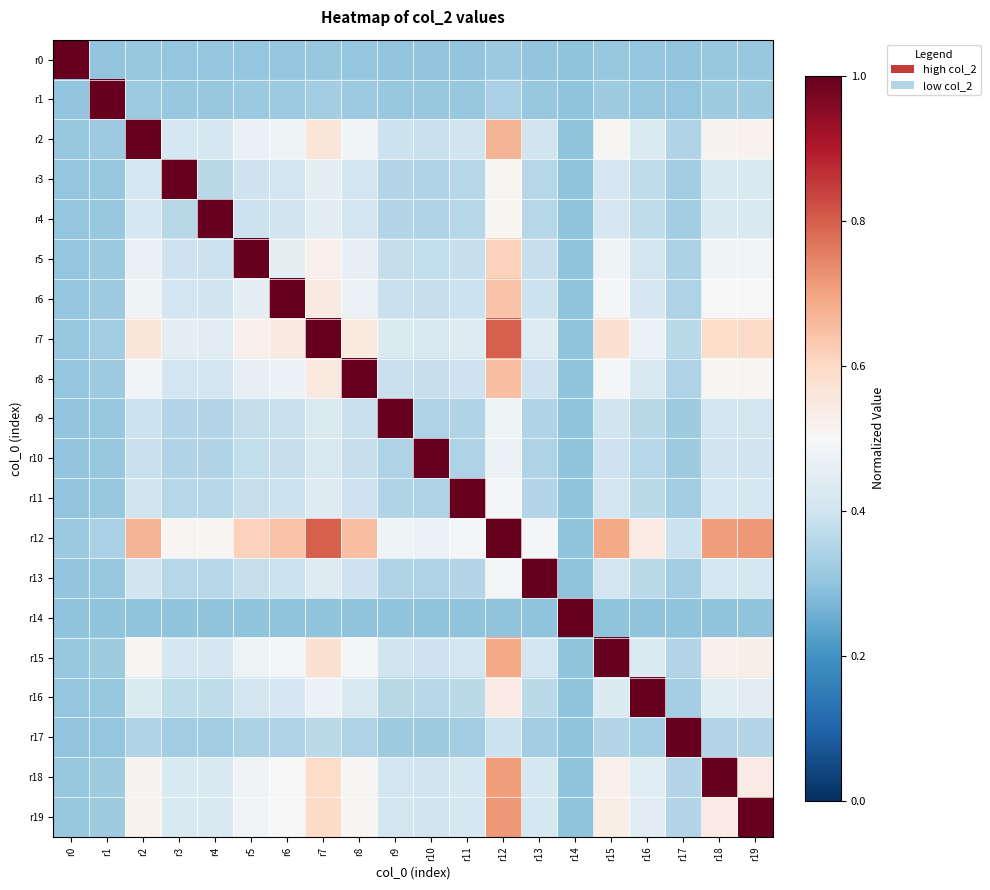

Which series has the largest total across all categories?

r12